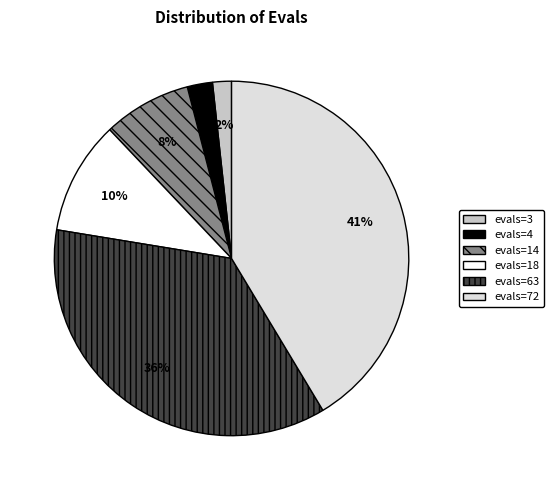

Which slice is the largest?

evals=72